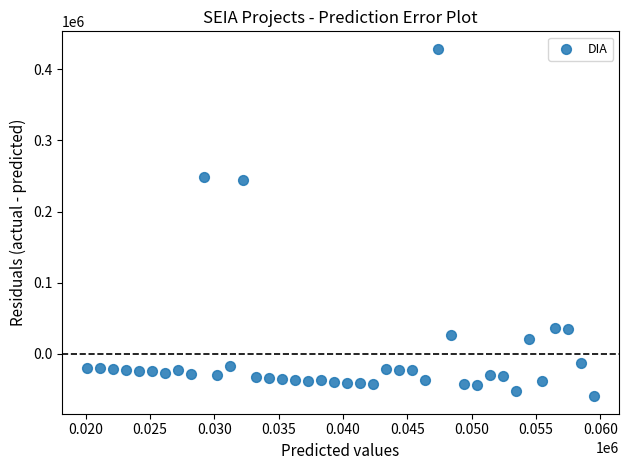

What is the range of Y values (max minus min)?

488115.4